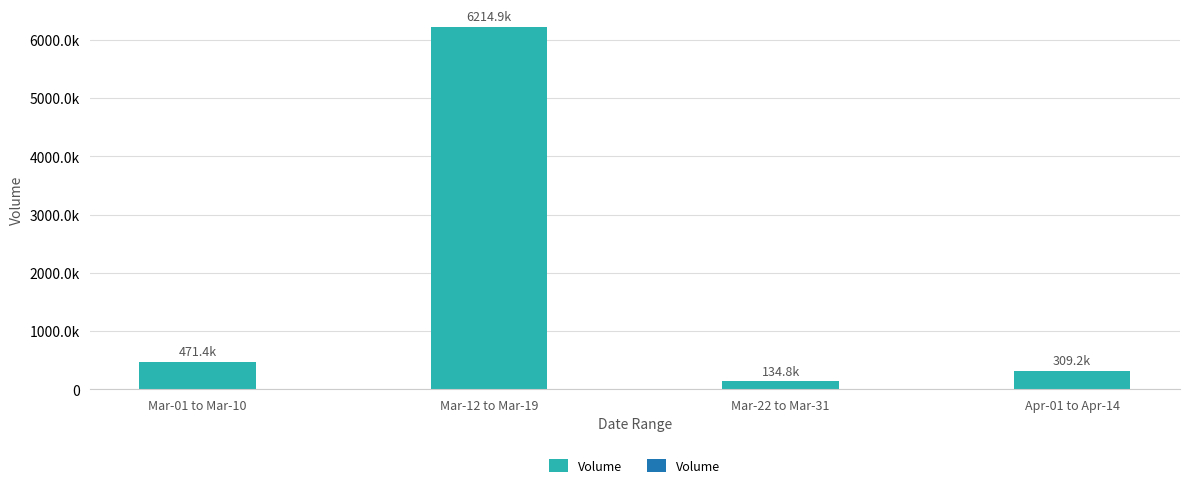

Are the bars horizontal?

No